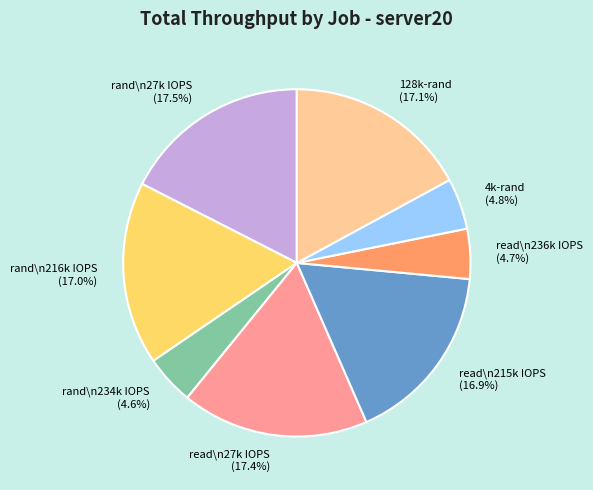

To the nearest percent, what portion does 4k-rand represent?

5%